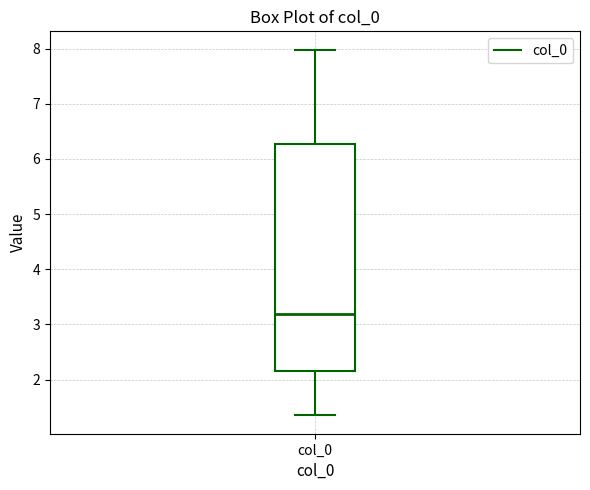

Where is the upper edge of the box for col_0 on the y-axis? The values are not printed on the chart, so give them approximately, as read against the axis.

6.3